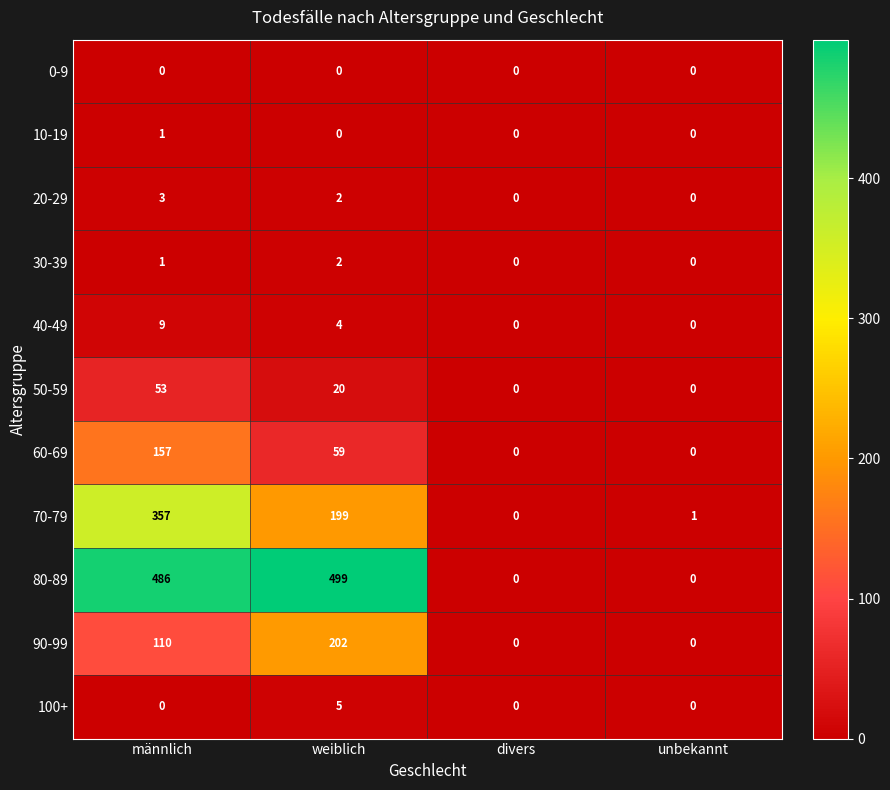

Rank the series by their maximum value, from highest to lowest.

80-89, 70-79, 90-99, 60-69, 50-59, 40-49, 100+, 20-29, 30-39, 10-19, 0-9